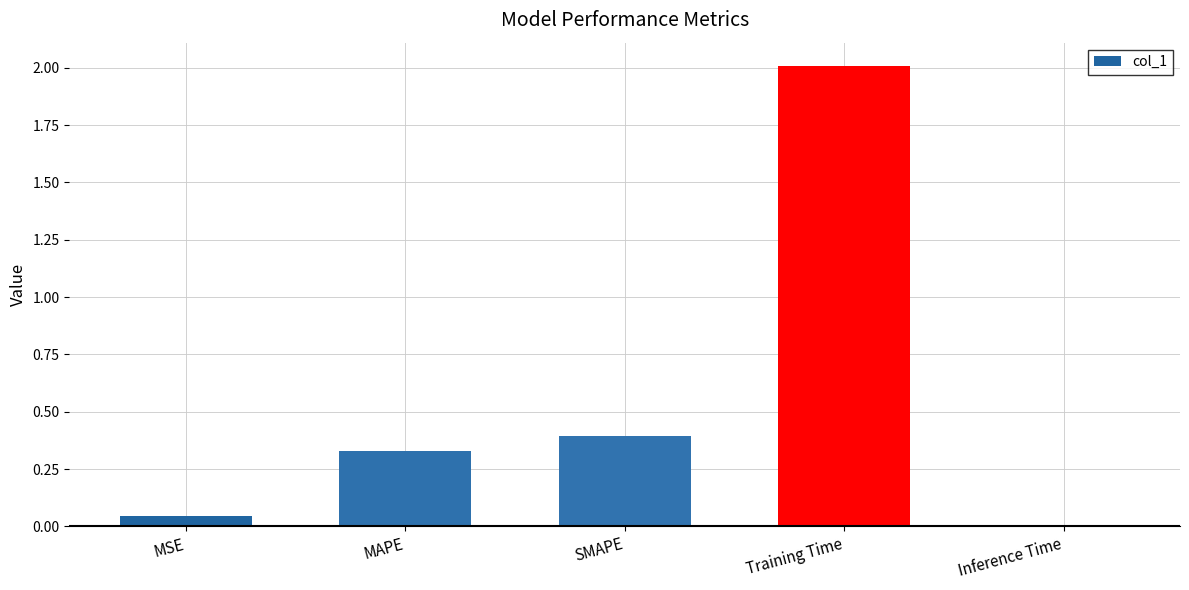

How many bars are there in total?

5